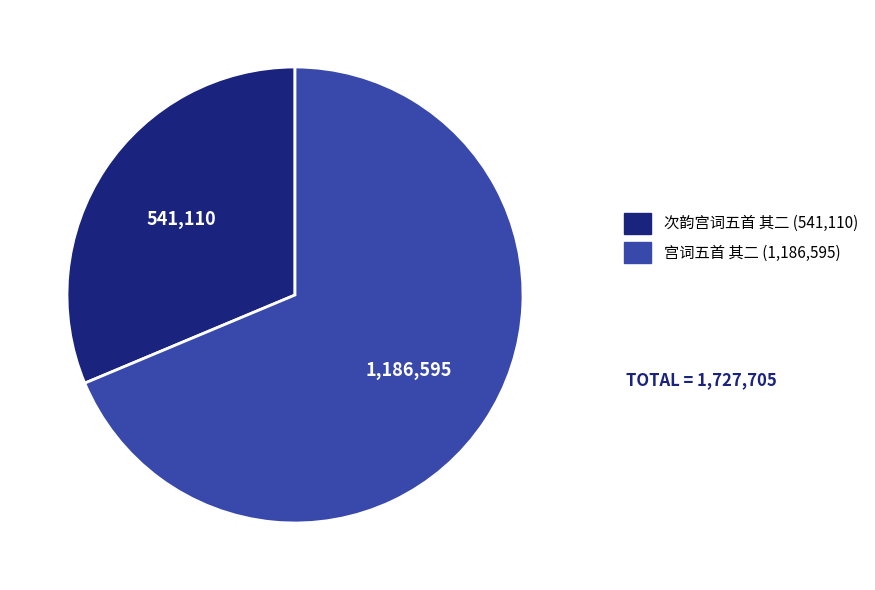

What is the majority slice?

宫词五首 其二